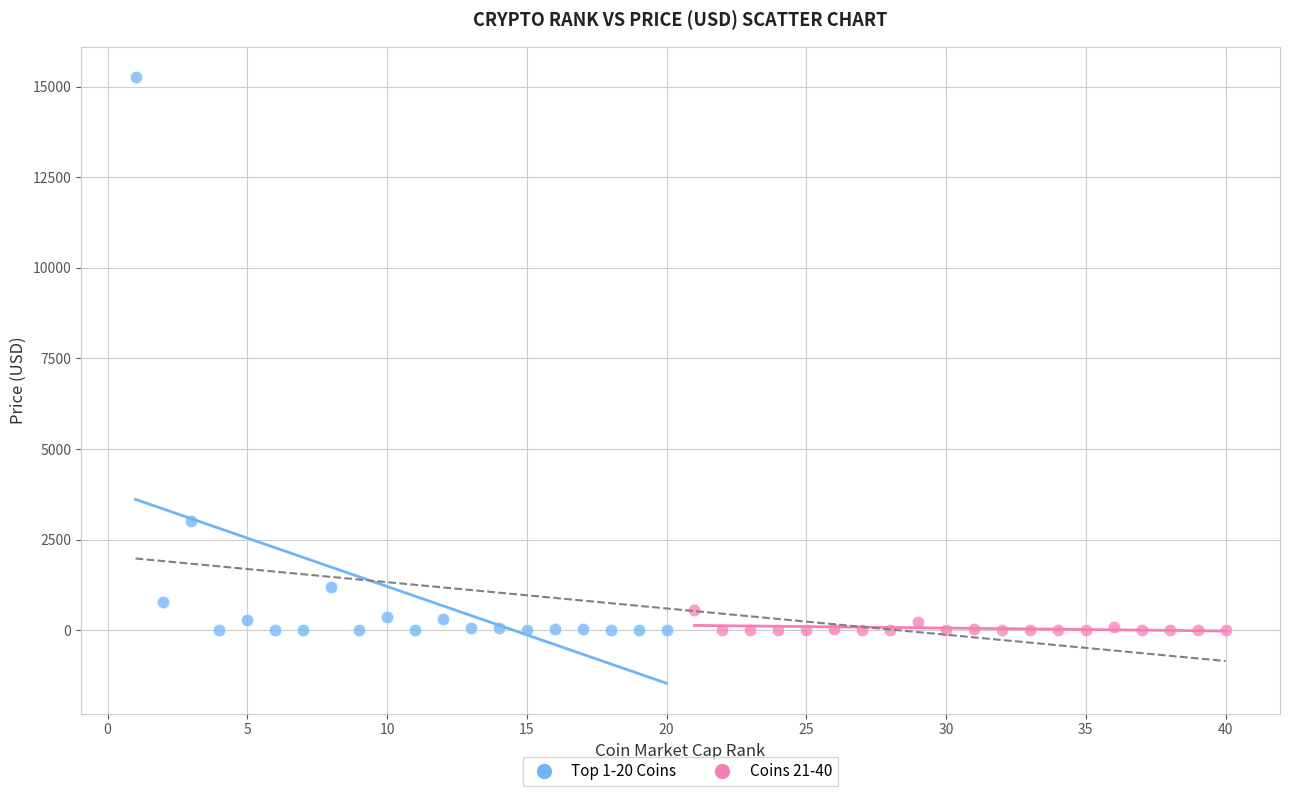

Which series has the largest Y range (max minus min)?

Top 1-20 Coins